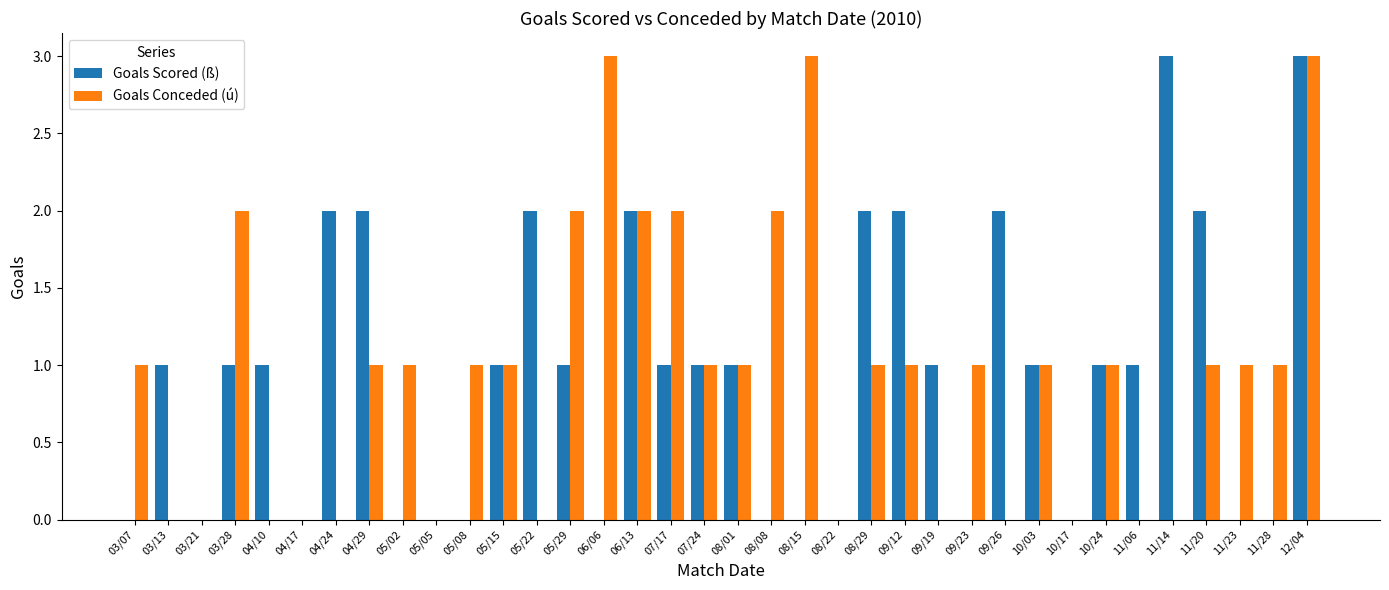

What is the average value of the Goals Scored (ß) series?

1